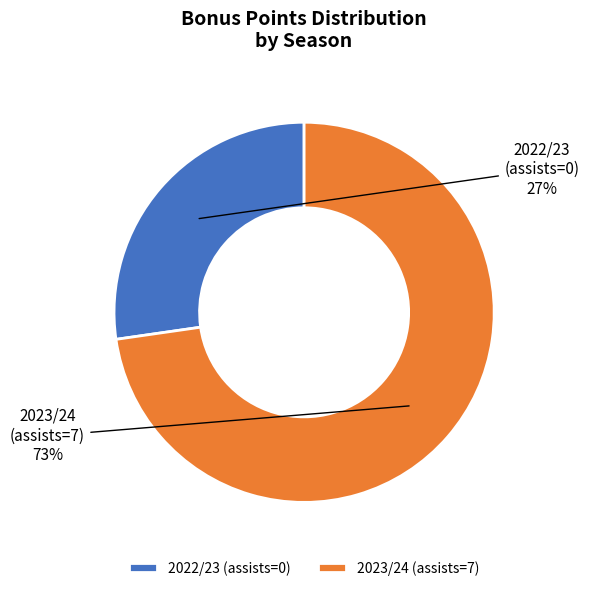

To the nearest percent, what is the combined percentage of 2023/24 (assists=7) and 2022/23 (assists=0)?

100%